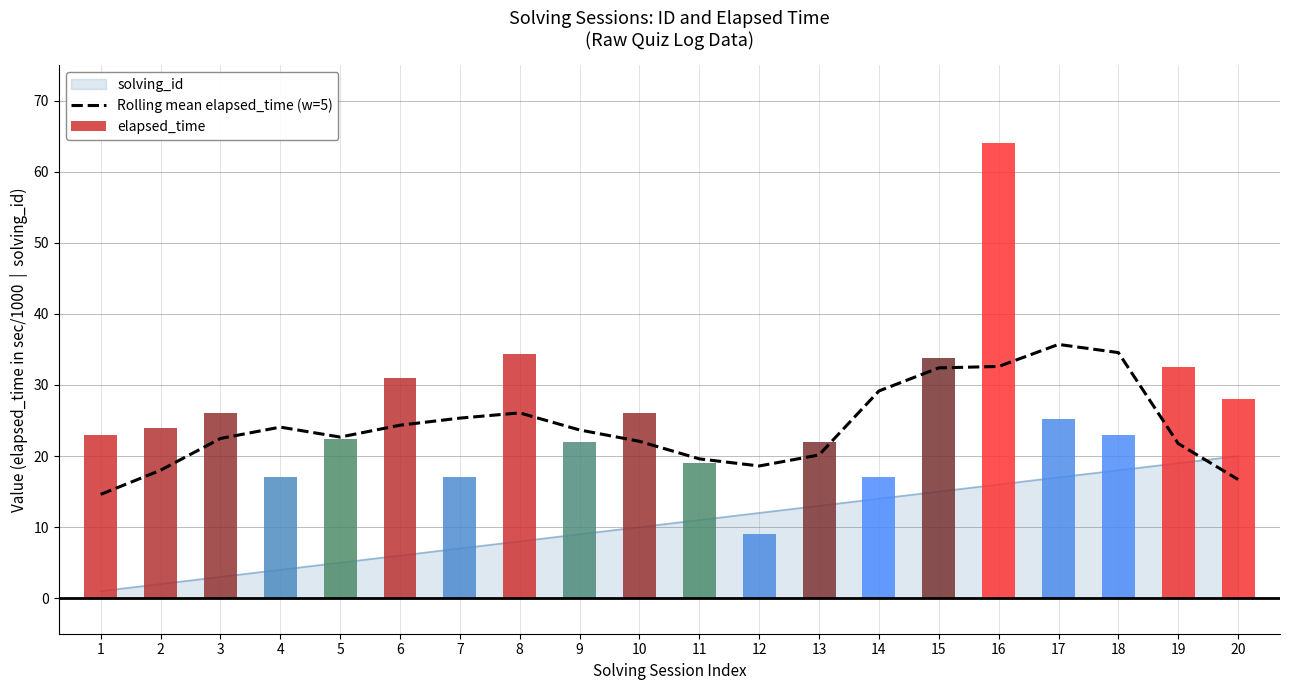

The chart shows a value of 34.6 at 18. True or false?

True